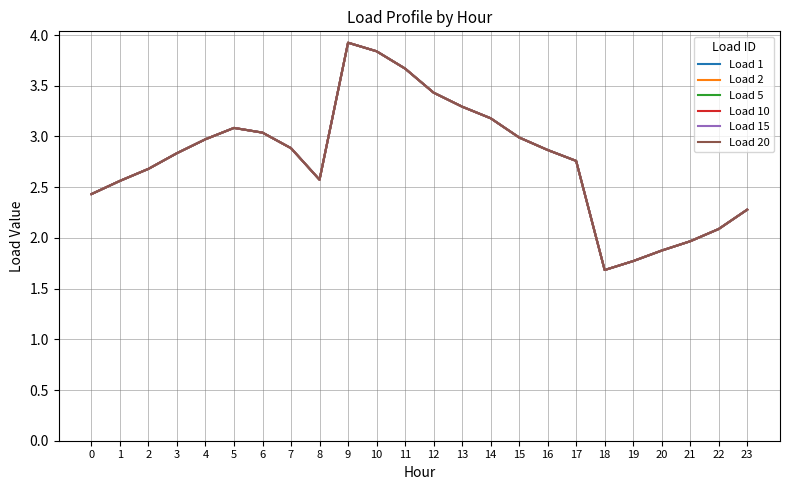

Does the chart display data point markers on the line(s)?

No